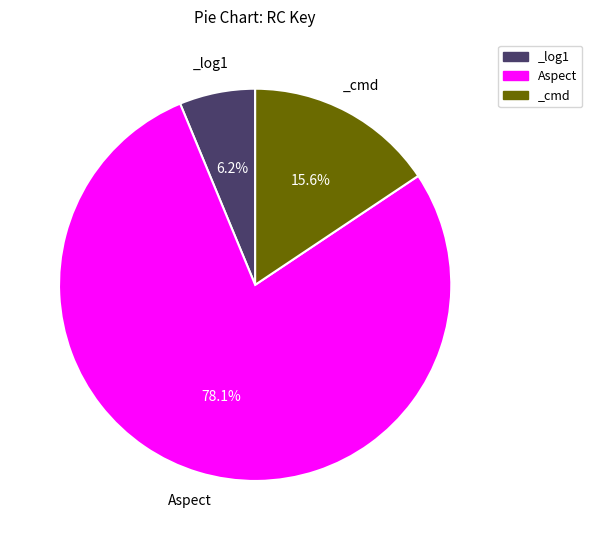

Rank the categories by value from lowest to highest.

_log1, _cmd, Aspect